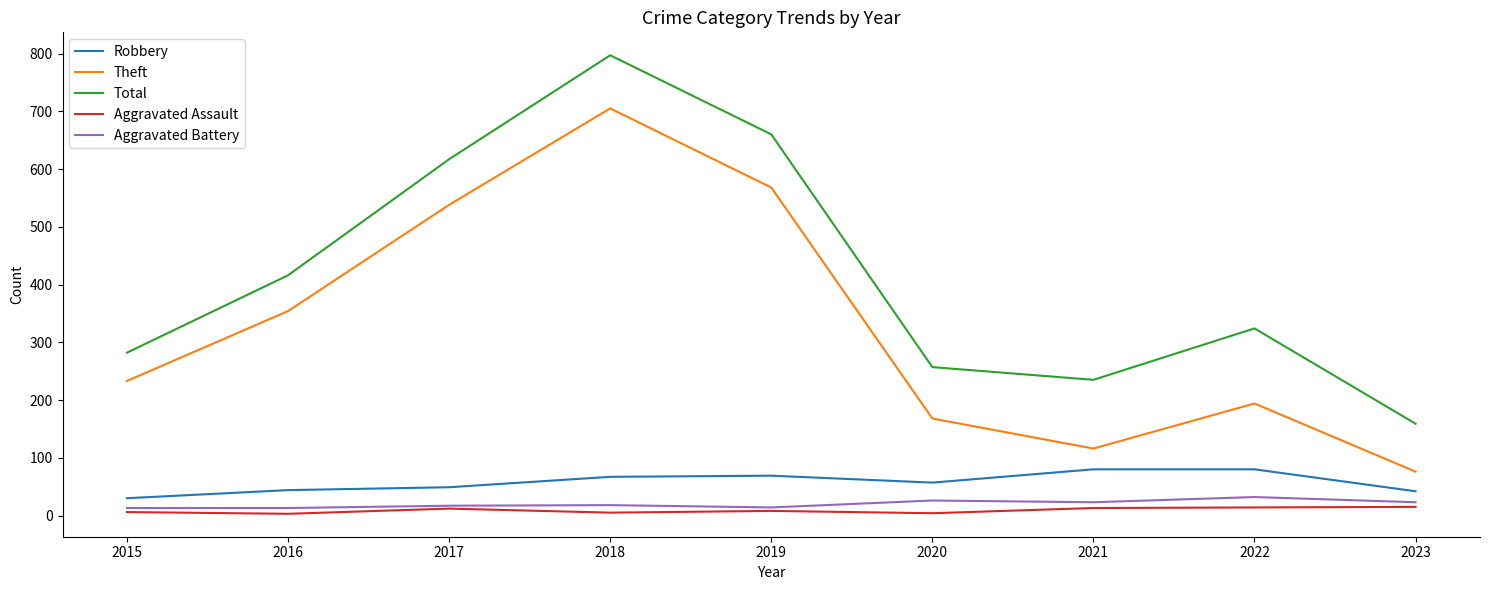

In Theft, how many points are lower than both neighbors (excluding endpoints)?

1